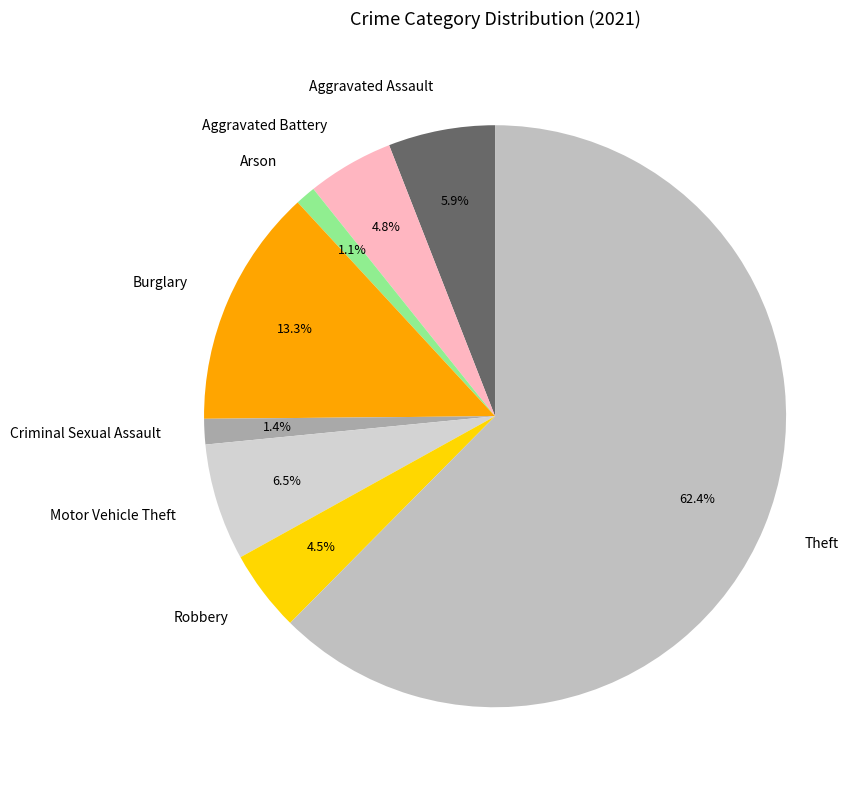

Count the number of slices in the pie.

8